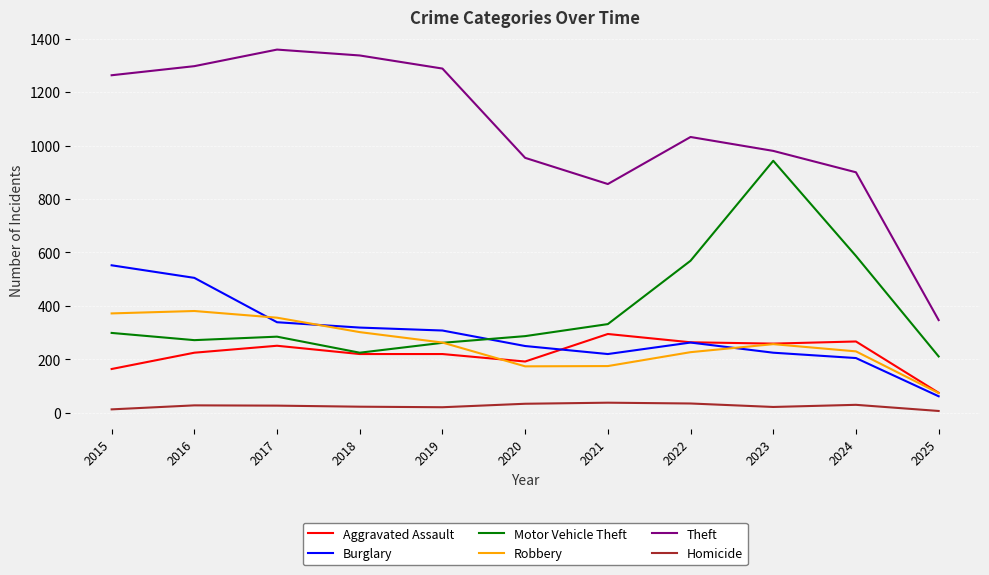

At which category does Aggravated Assault reach its first local peak?

2017